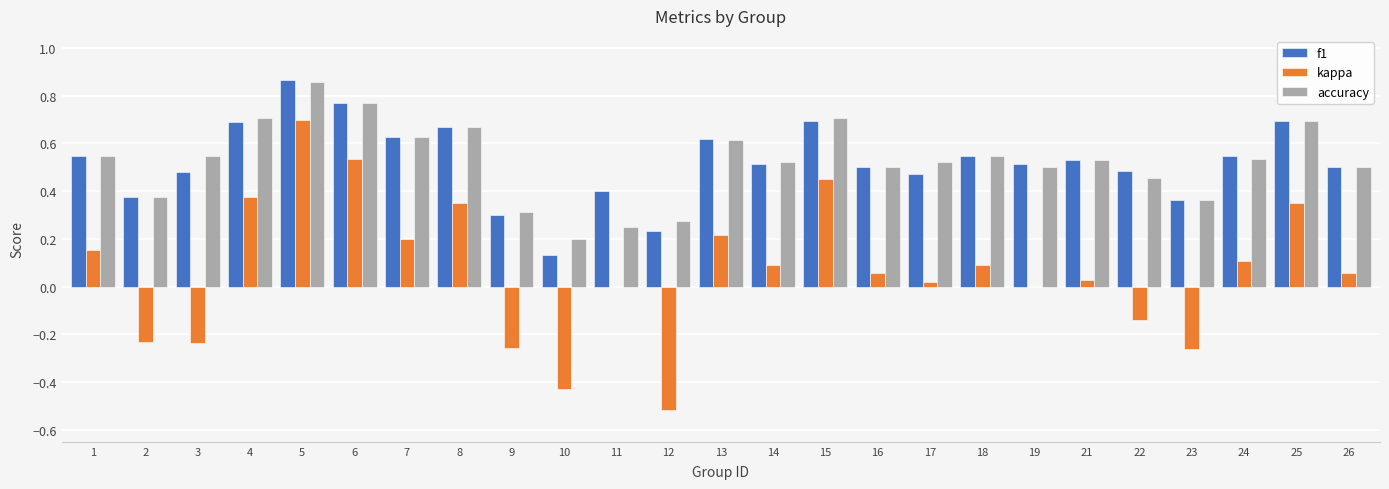

The kappa series shows -0.2 at 22. True or false?

False